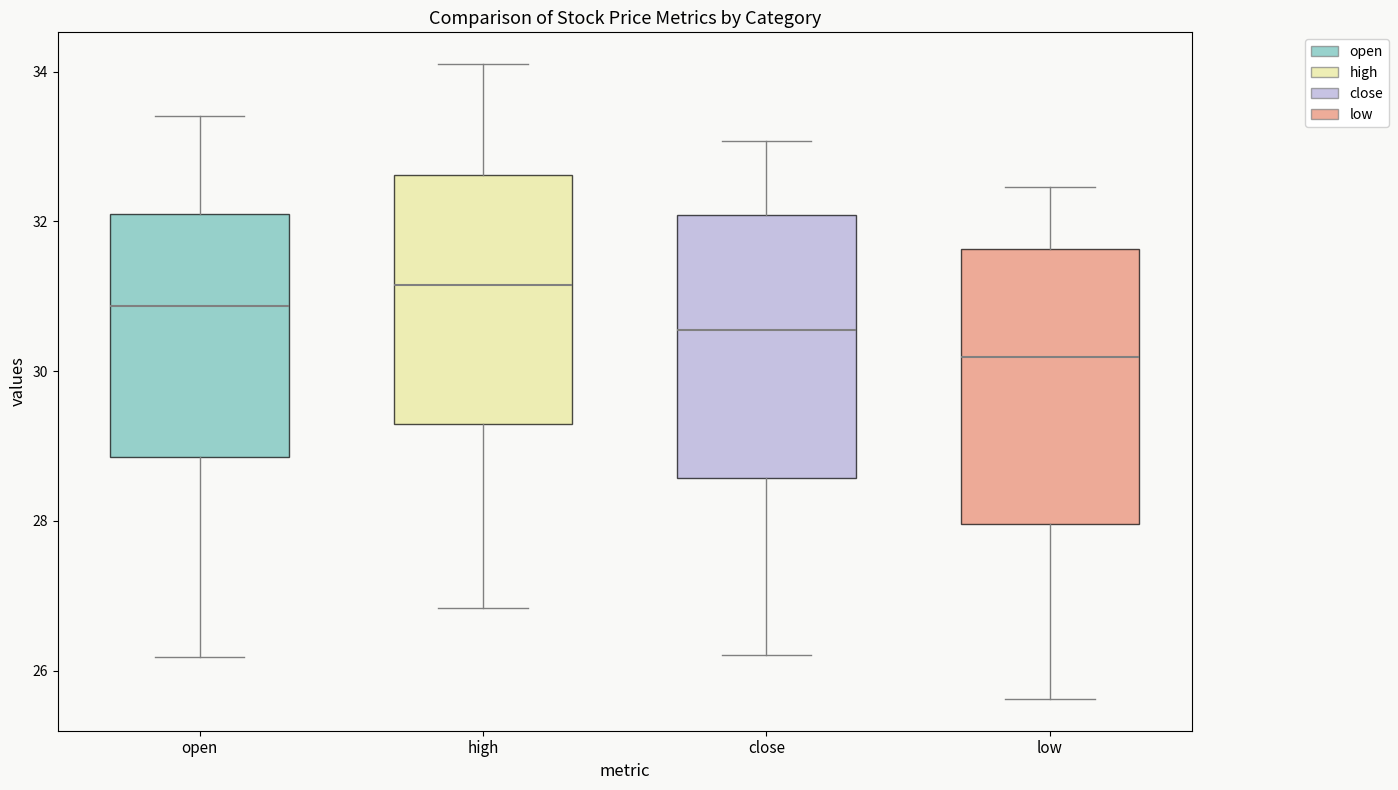

Reading left to right, transcribe this box plot: for each box, give where its median line is, the range the box spans, and where its two whiskers end, as read against the y-axis. The values are not printed on the chart, so give them approximately, as read against the axis.

open: median 30.8, box 28.8 to 32.0, whiskers 26.2 to 33.4
high: median 31.2, box 29.2 to 32.6, whiskers 26.8 to 34.2
close: median 30.6, box 28.6 to 32.0, whiskers 26.2 to 33.0
low: median 30.2, box 28.0 to 31.6, whiskers 25.6 to 32.4